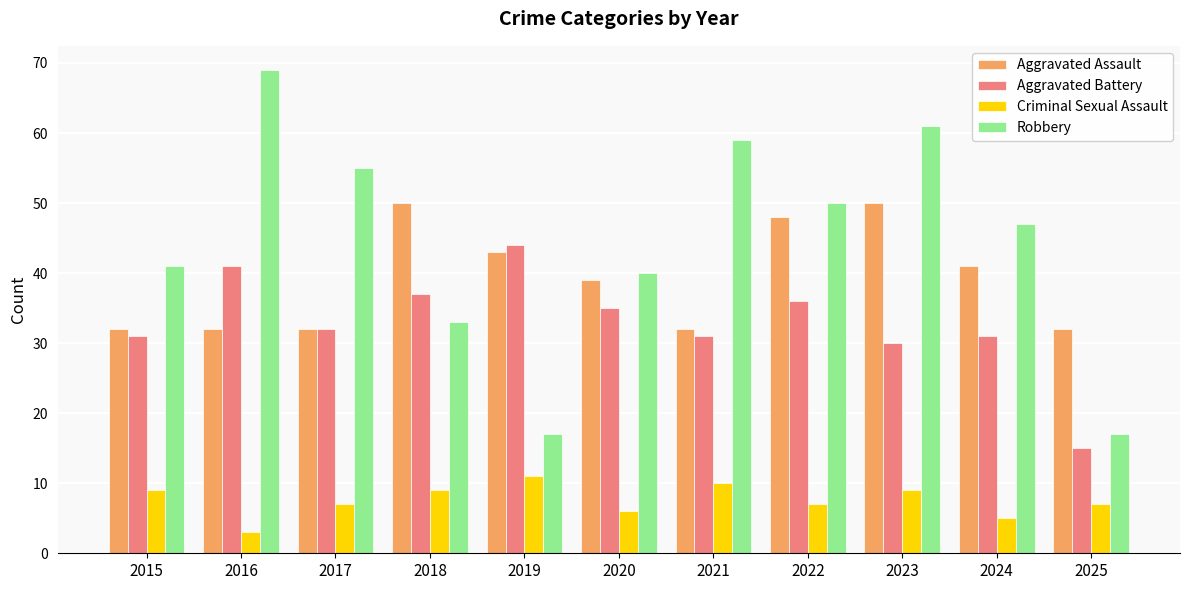

Which series has the widest spread of values?

Robbery